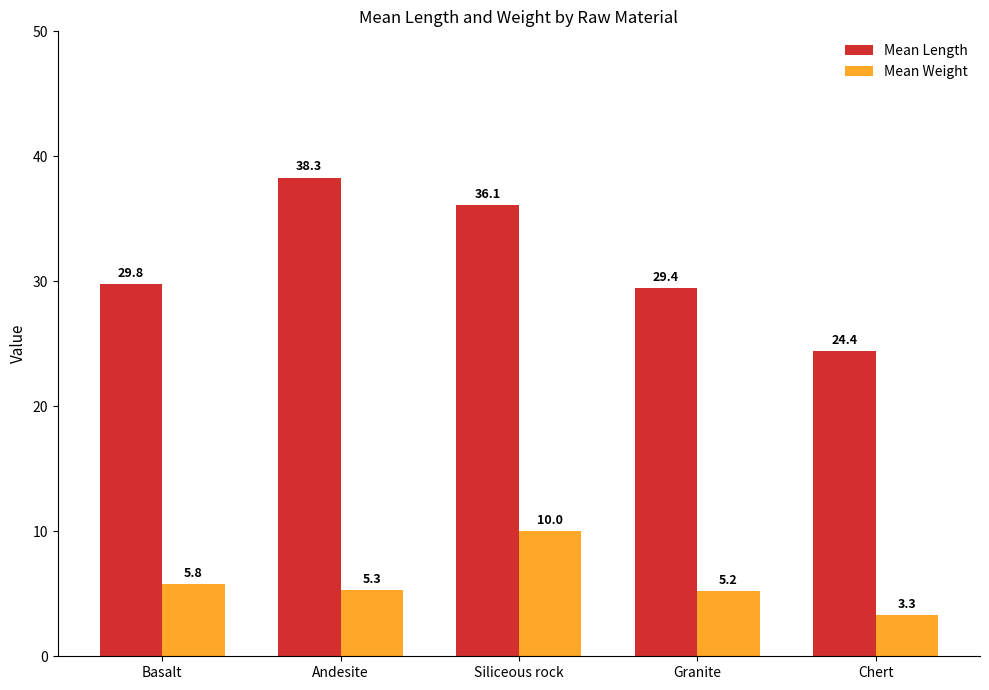

Count the number of data series in this chart.

2